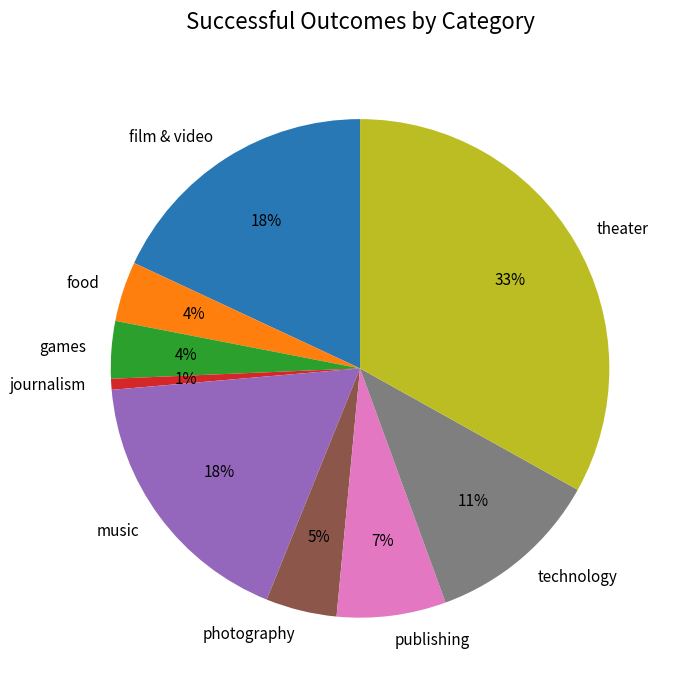

How many segments does this pie chart have?

9